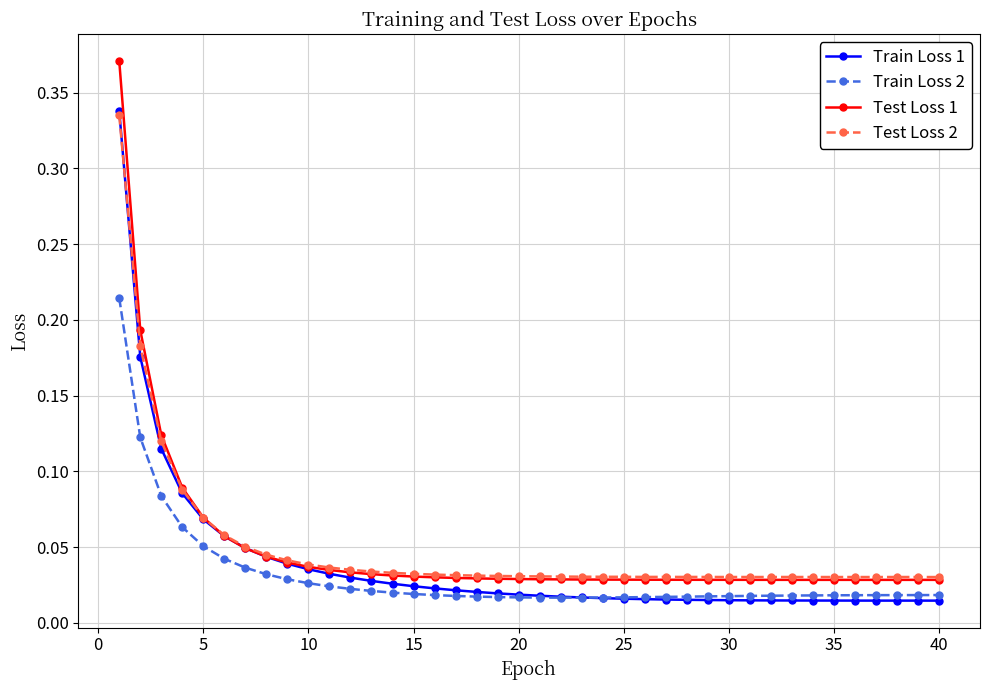

At how many categories does at least one series exceed 0?

40